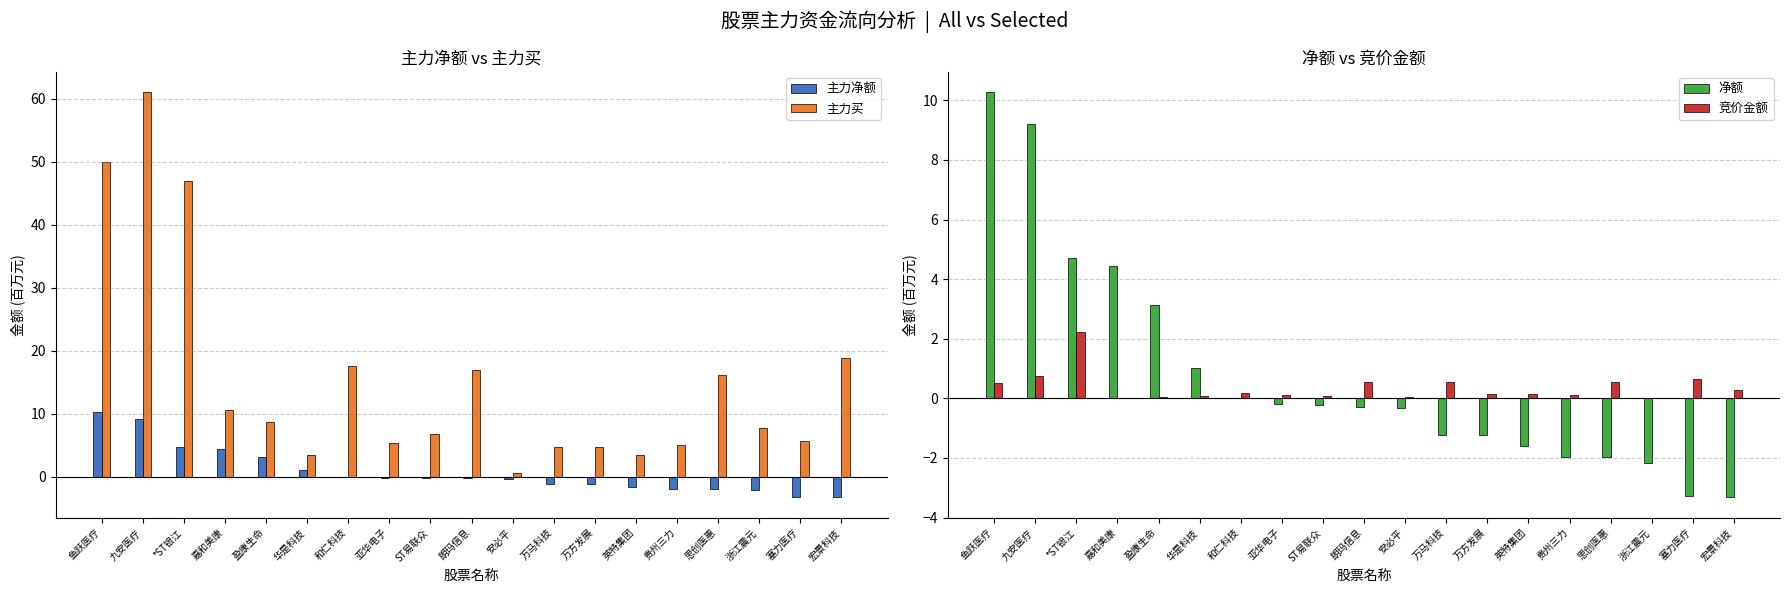

Reading left to right, what are all the values shown in this chart?

主力净额: 鱼跃医疗=10.3	九安医疗=9.2	*ST银江=4.7	嘉和美康=4.5	盈康生命=3.1	华是科技=1.0	和仁科技=0.0	亚华电子=-0.2	ST易联众=-0.2	朗玛信息=-0.3	安必平=-0.3	万马科技=-1.2	万方发展=-1.2	英特集团=-1.6	贵州三力=-2.0	思创医惠=-2.0	浙江震元=-2.2	塞力医疗=-3.3	宏景科技=-3.3
主力买: 鱼跃医疗=49.9	九安医疗=61.1	*ST银江=46.9	嘉和美康=10.5	盈康生命=8.6	华是科技=3.4	和仁科技=17.5	亚华电子=5.3	ST易联众=6.8	朗玛信息=17.0	安必平=0.5	万马科技=4.7	万方发展=4.7	英特集团=3.5	贵州三力=5.1	思创医惠=16.2	浙江震元=7.6	塞力医疗=5.6	宏景科技=18.8
净额: 鱼跃医疗=10.3	九安医疗=9.2	*ST银江=4.7	嘉和美康=4.5	盈康生命=3.1	华是科技=1.0	和仁科技=0.0	亚华电子=-0.2	ST易联众=-0.2	朗玛信息=-0.3	安必平=-0.3	万马科技=-1.2	万方发展=-1.2	英特集团=-1.6	贵州三力=-2.0	思创医惠=-2.0	浙江震元=-2.2	塞力医疗=-3.3	宏景科技=-3.3
竞价金额: 鱼跃医疗=0.5	九安医疗=0.8	*ST银江=2.2	嘉和美康=0.0	盈康生命=0.0	华是科技=0.1	和仁科技=0.2	亚华电子=0.1	ST易联众=0.1	朗玛信息=0.6	安必平=0.0	万马科技=0.6	万方发展=0.1	英特集团=0.2	贵州三力=0.1	思创医惠=0.5	浙江震元=0.0	塞力医疗=0.7	宏景科技=0.3